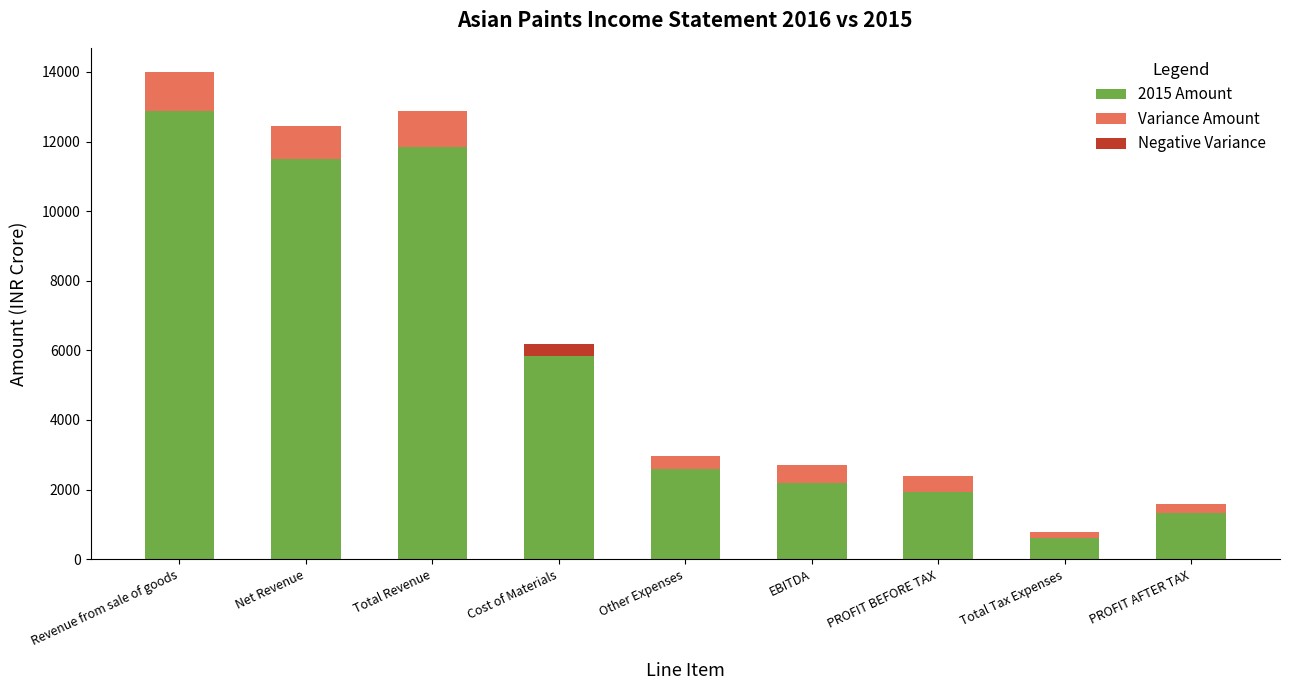

Which series has the largest total across all categories?

2015 Amount